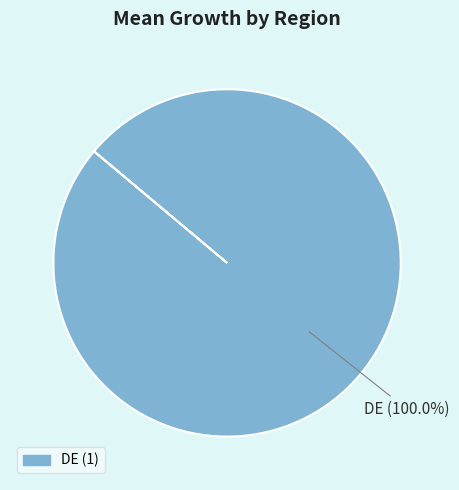

How many slices are in this pie chart?

1